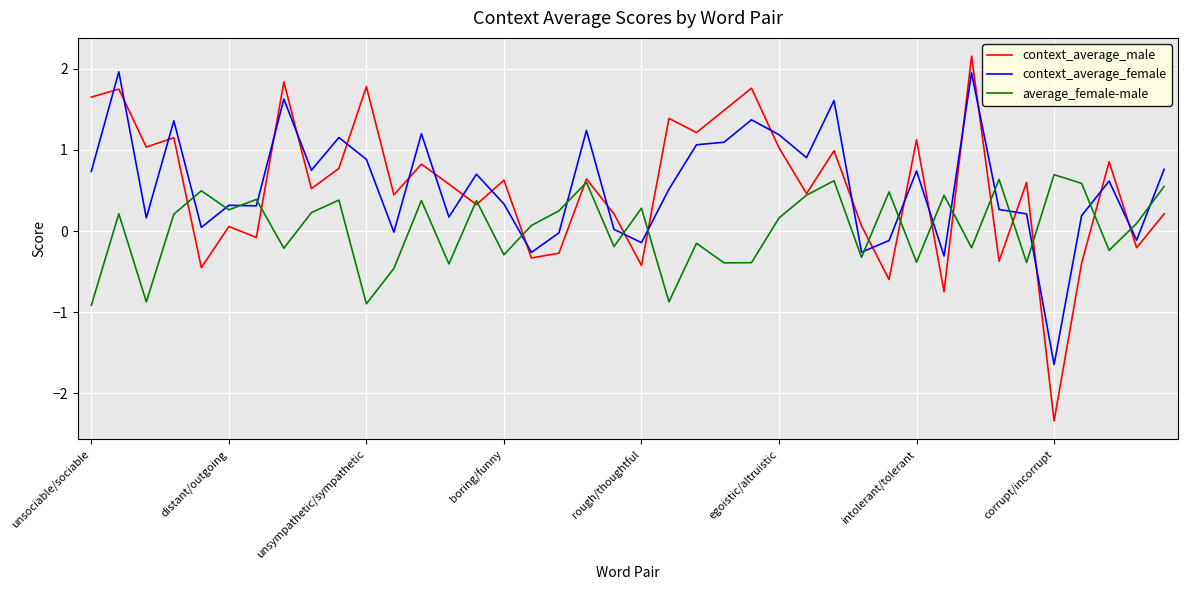

Is this an area chart (filled region under the line)?

No